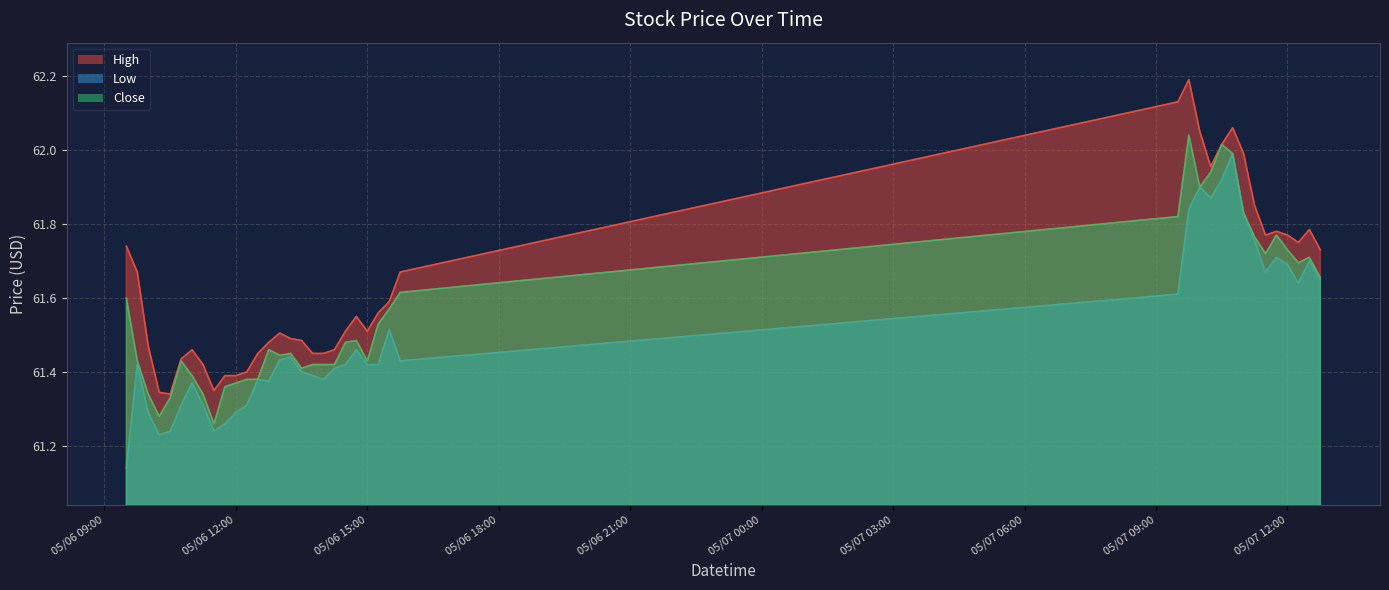

What position from the right is 2024-05-06 11:00?

34